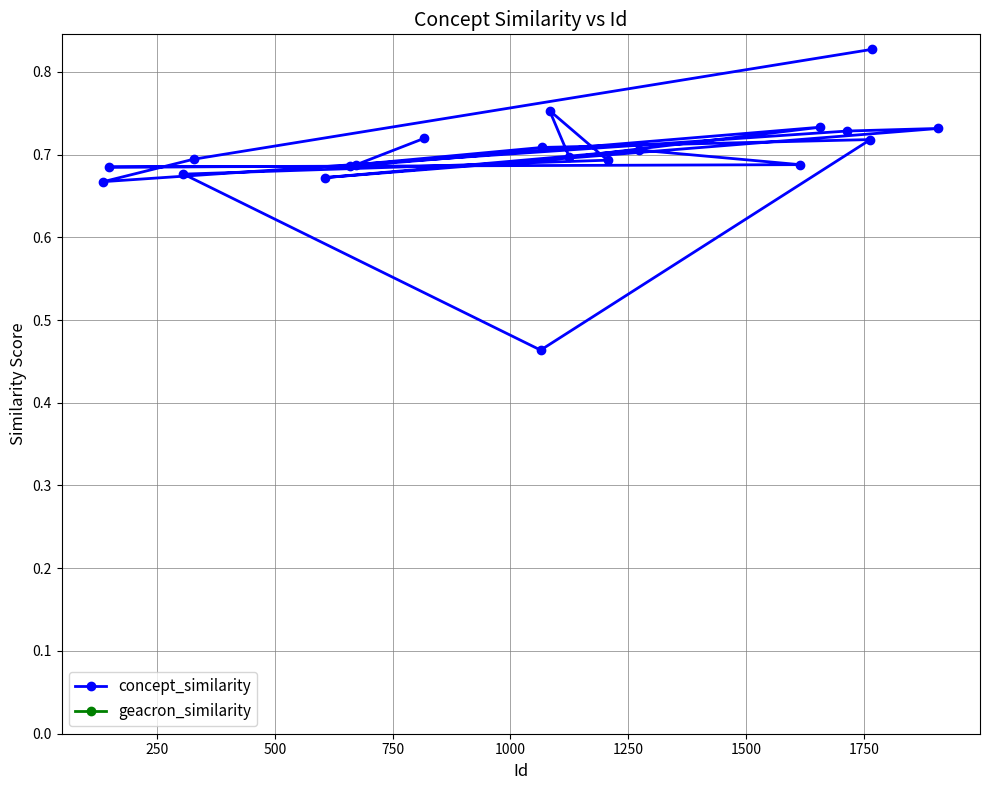

True or false: geacron_similarity and concept_similarity cross at least once.

False